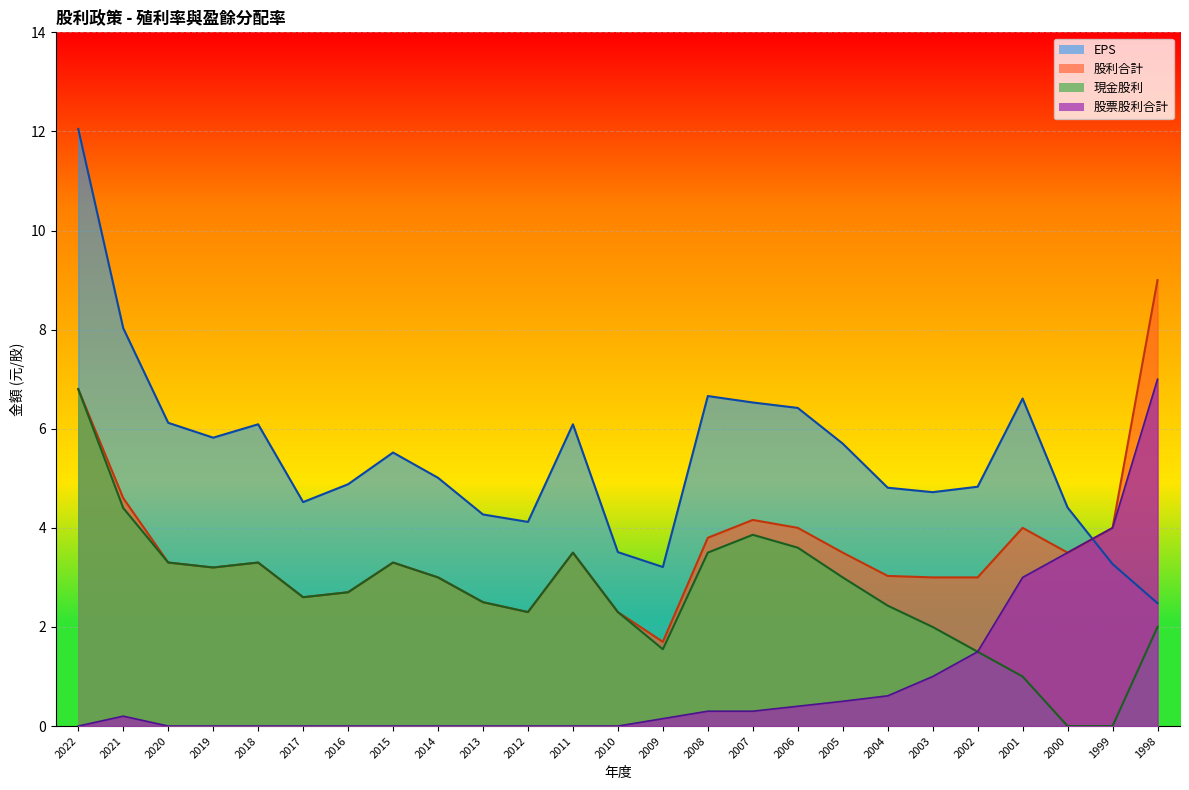

List the series in order of their overall mean, highest first.

EPS, 股利合計, 現金股利, 股票股利合計